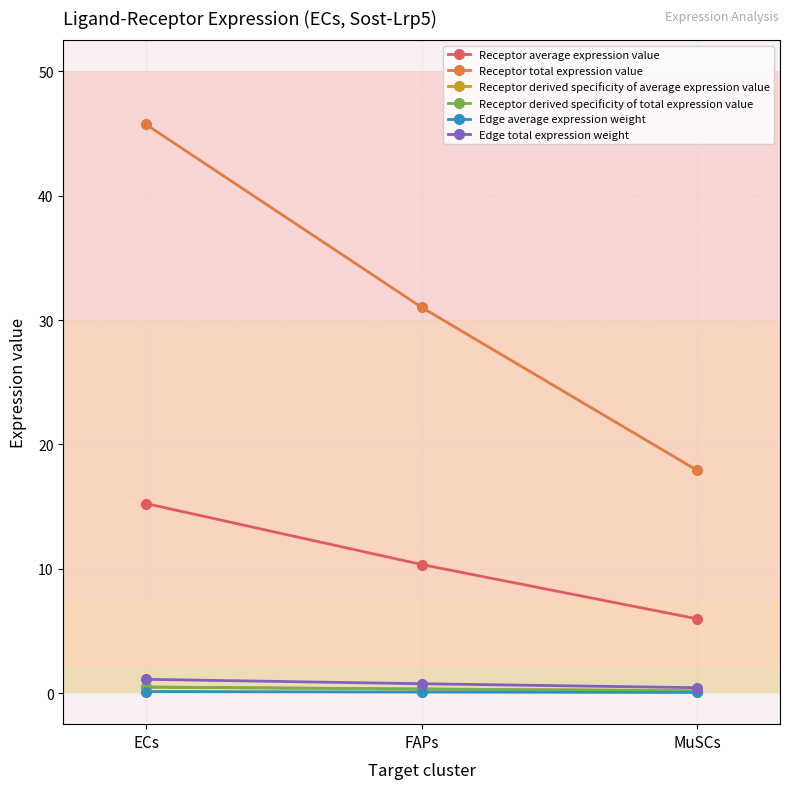

What is the label of the 2nd point from the right?

FAPs